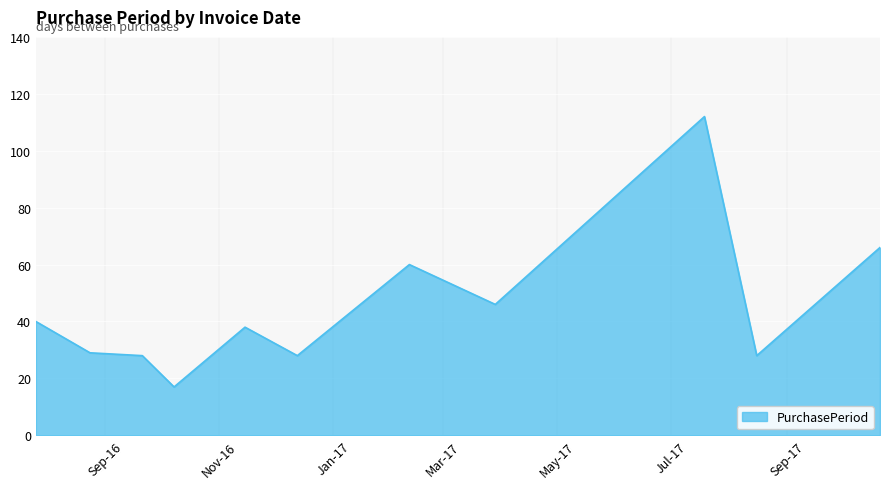

What is the smallest value displayed?

17